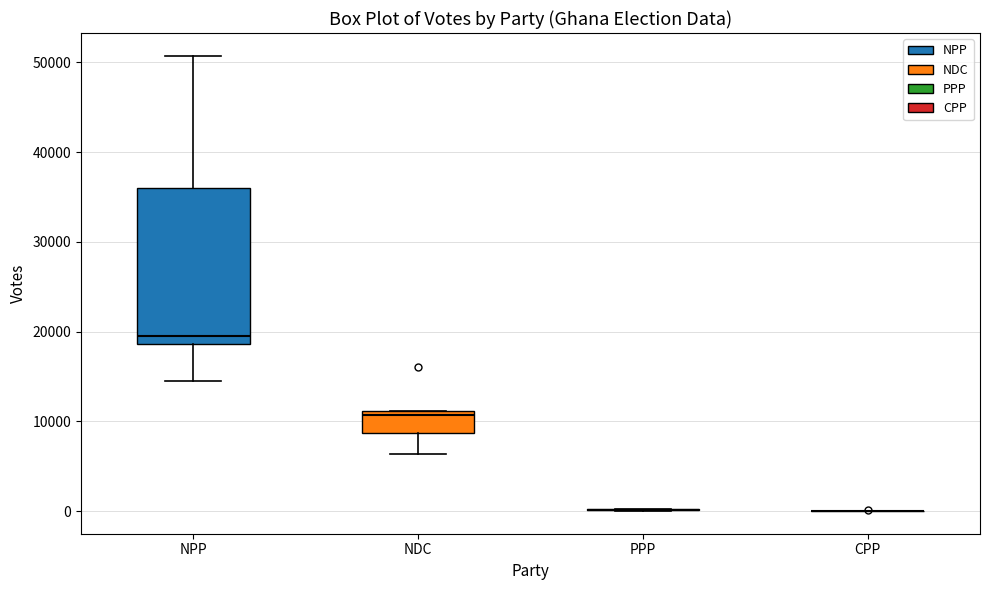

Which box is the tallest, from its lower edge to its upper edge?

NPP